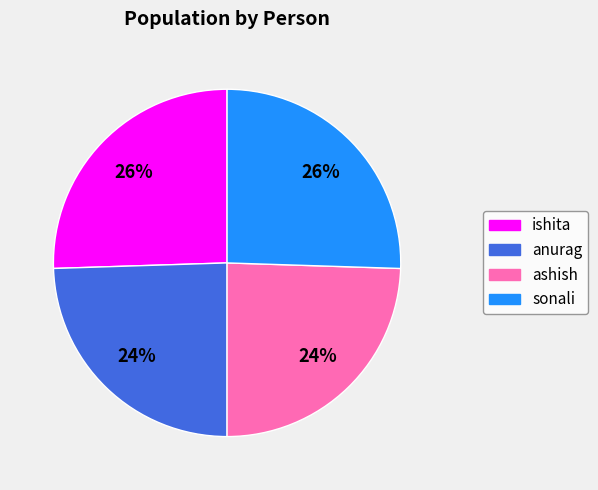

To the nearest percent, what is the average slice percentage?

25%